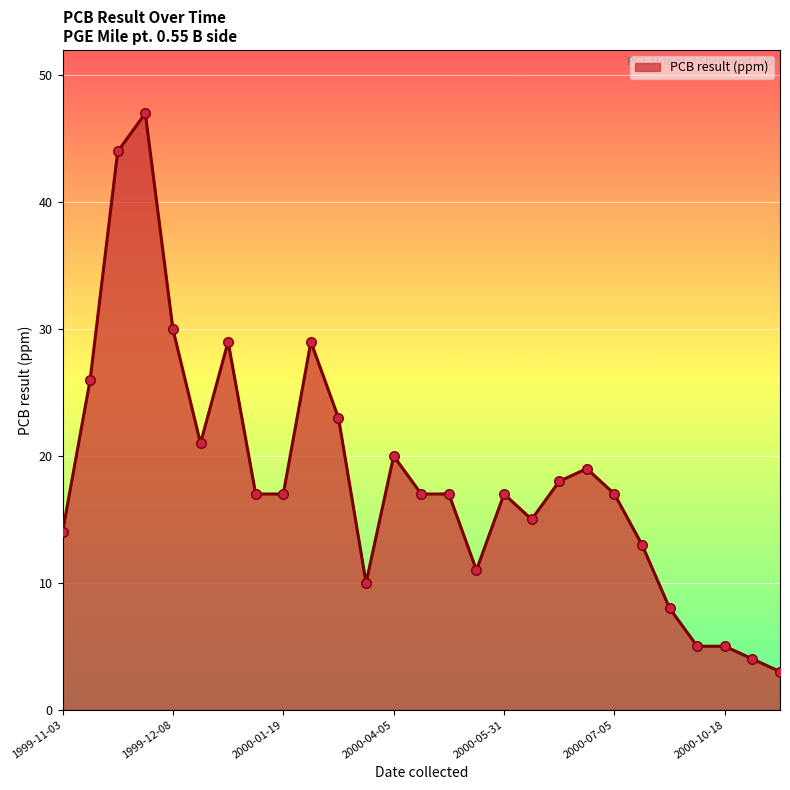

What is the maximum value shown in the chart?

47